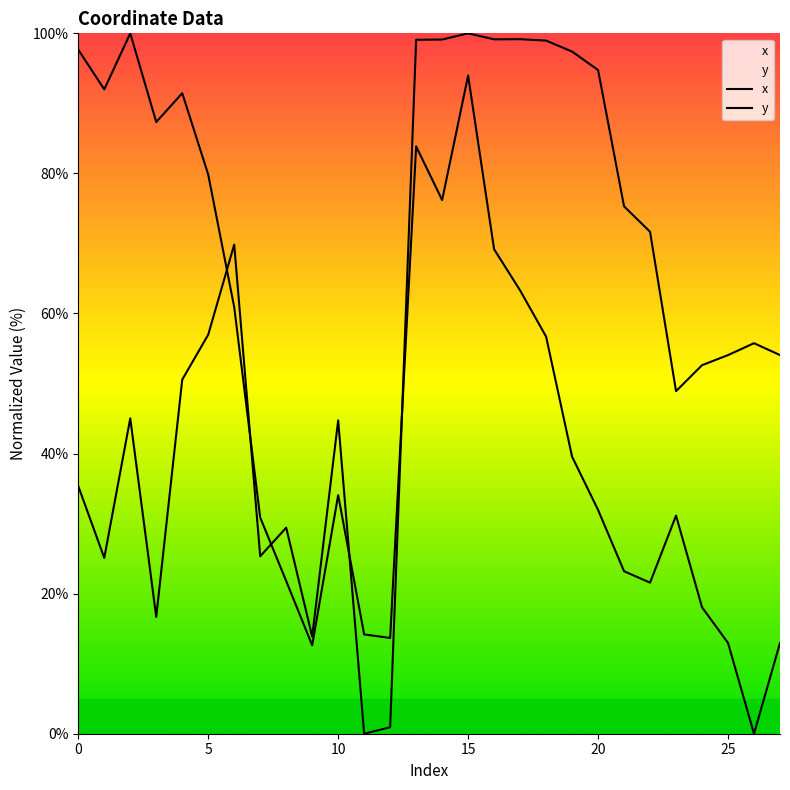

What is the greatest value displayed?

100.0